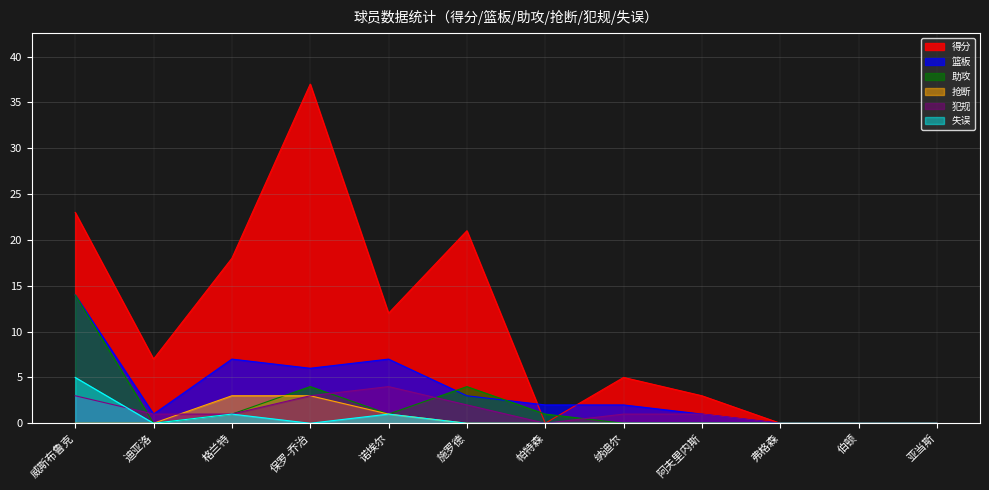

Is it true that 失误 equals 0 at 迪亚洛?

True